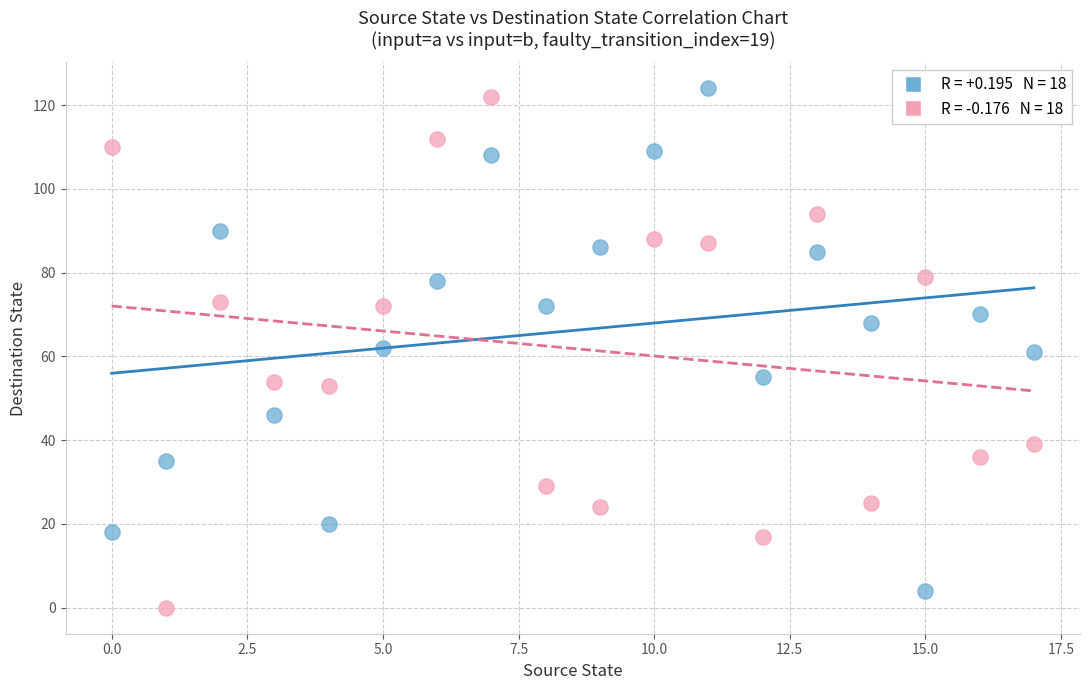

Across all data points, what is the range of Y values (max minus min)?

124